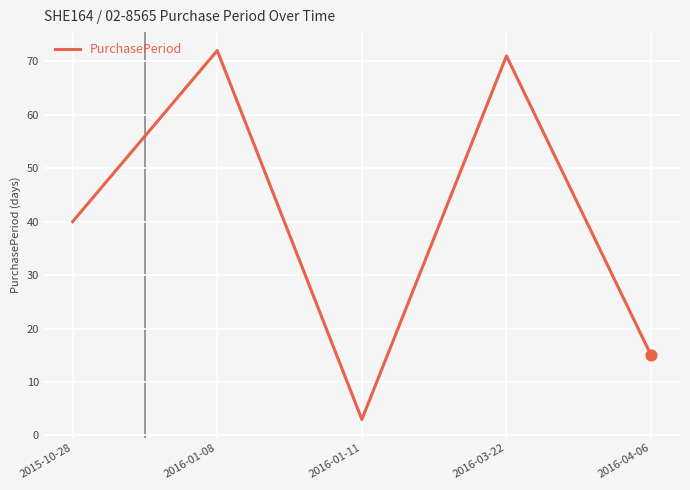

Between 2016-03-22 and 2016-01-11, which is larger?

2016-03-22